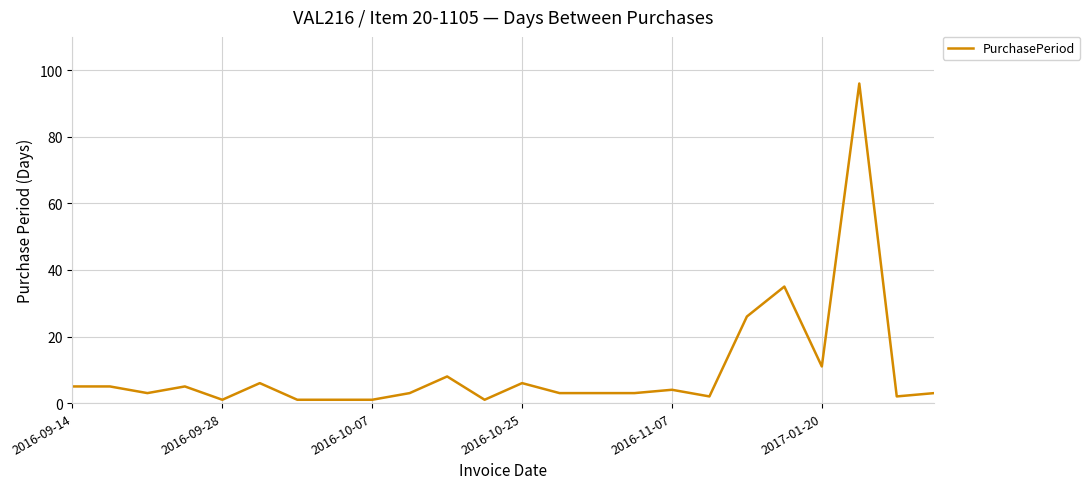

What is the greatest value displayed?

96